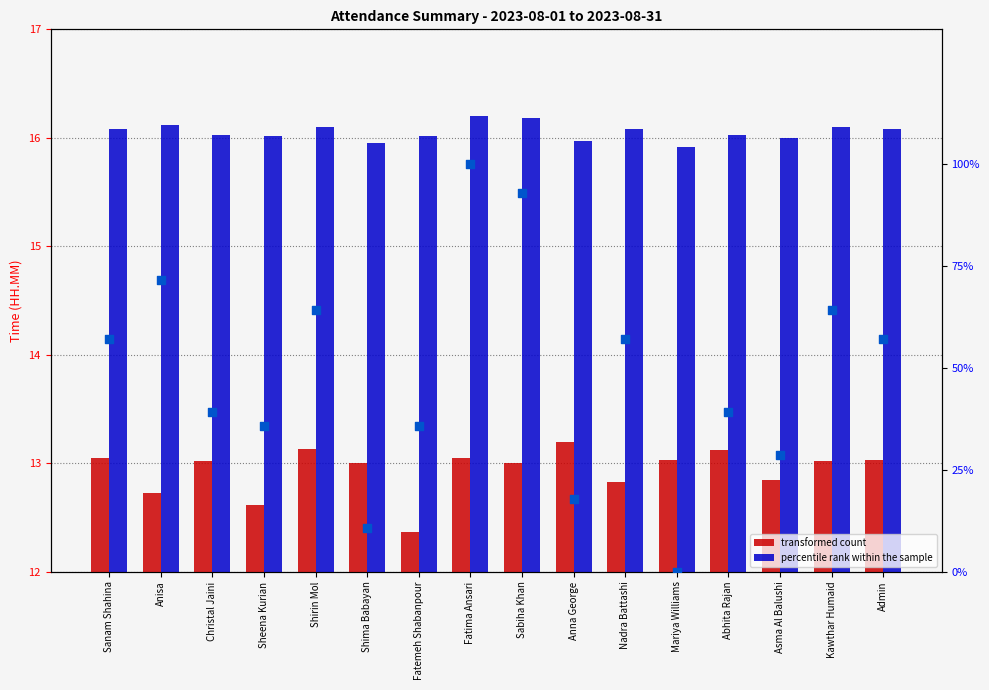

What is the total value across all series at Anna George?

47.0